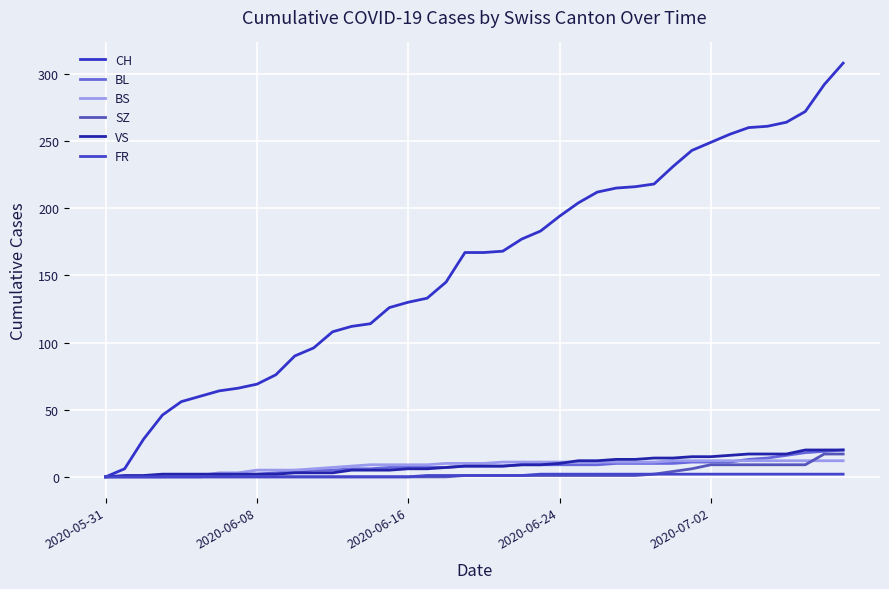

How many lines are shown in the chart?

6